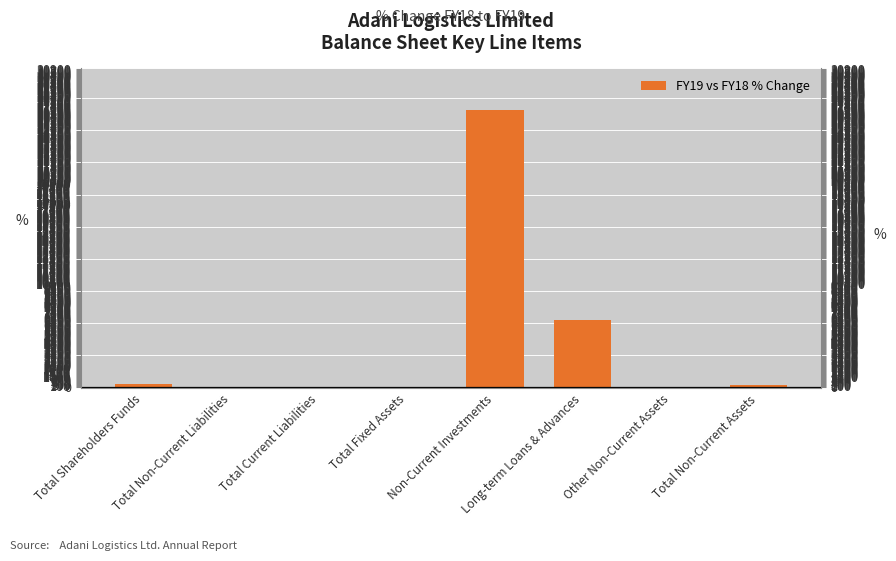

Does the chart contain any negative values?

Yes